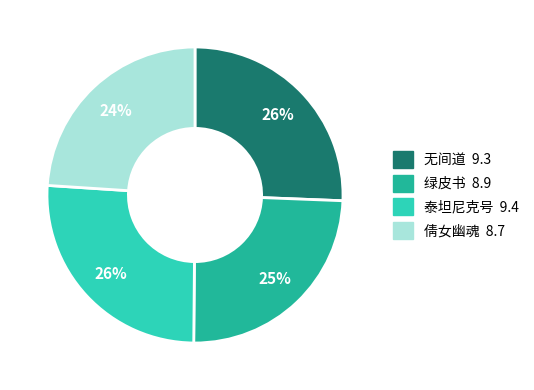

To the nearest percent, what is the difference between the largest and smallest slice percentages?

2%